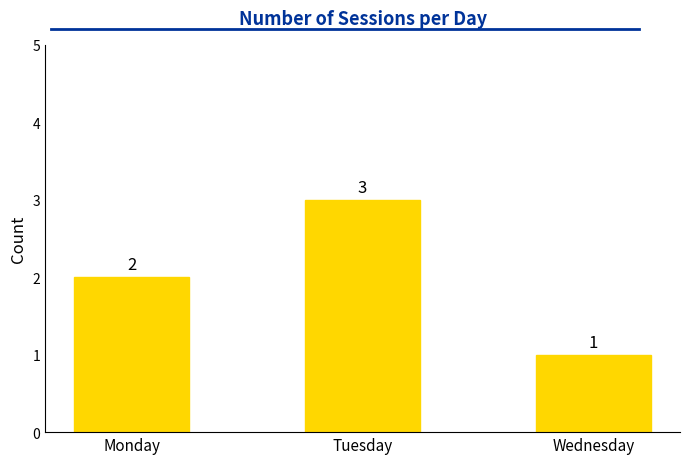

What is the change in value from Monday to Wednesday?

-1